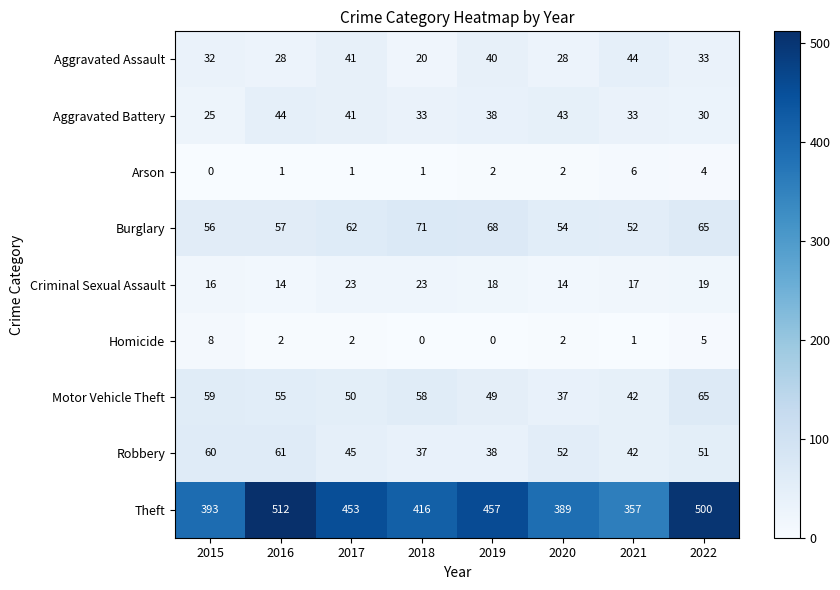

Rank the categories by Motor Vehicle Theft value from lowest to highest.

2020, 2021, 2019, 2017, 2016, 2018, 2015, 2022